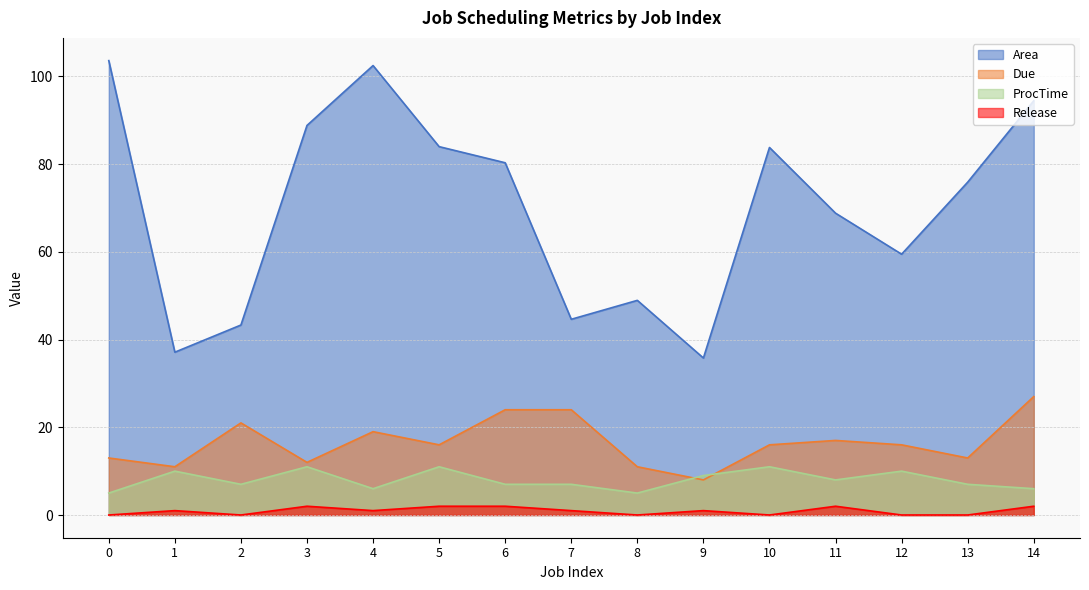

Which has a higher value, 3 or 11?

3